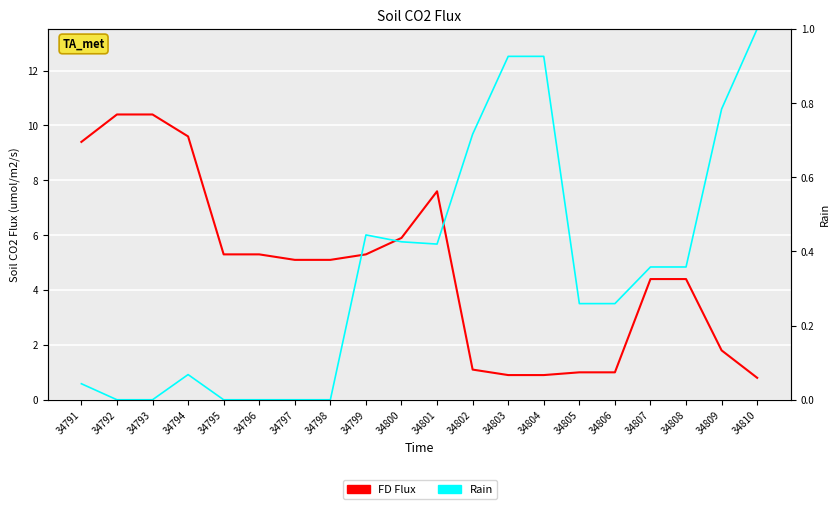

At which category does Rain reach its first local valley?

34801